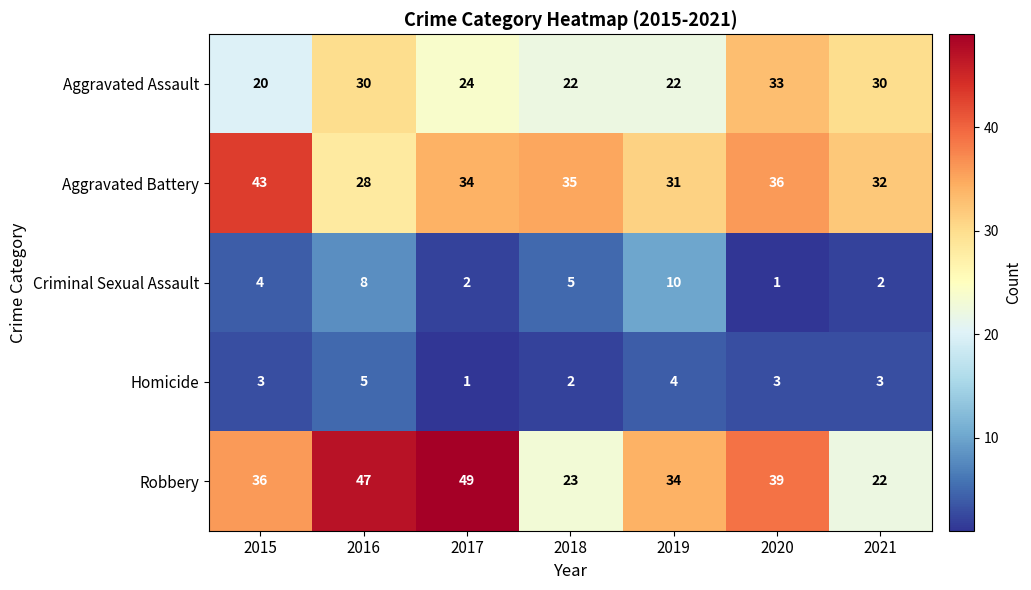

How many Aggravated Assault values are between 22 and 30?

5